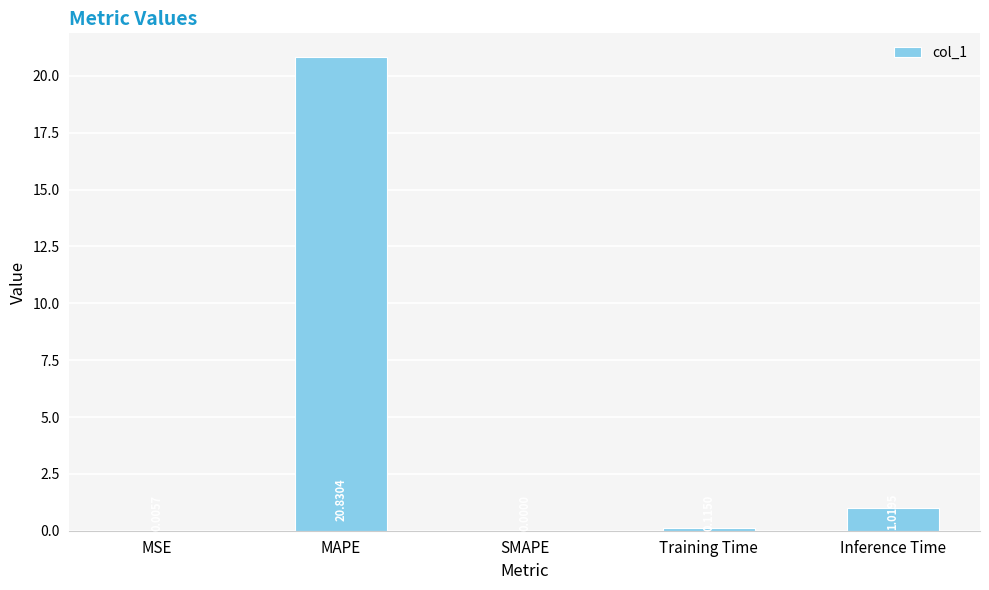

At which category does the chart reach its peak across all series?

MAPE